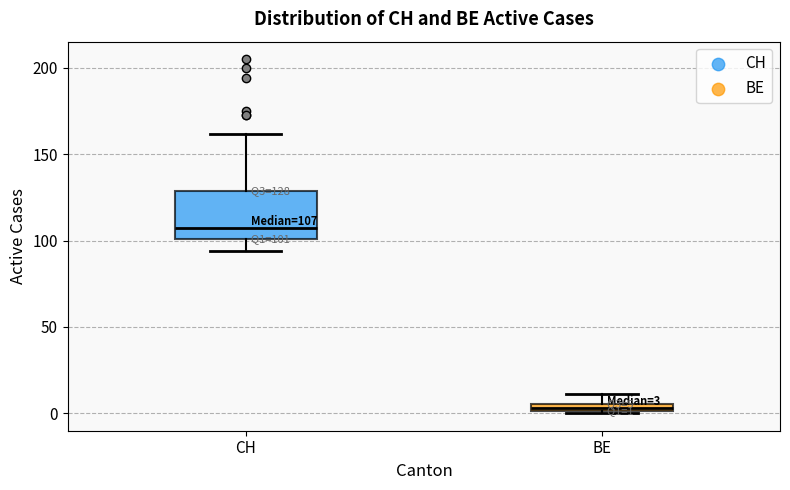

Comparing the boxes themselves (not the whiskers), which one is the tallest?

CH